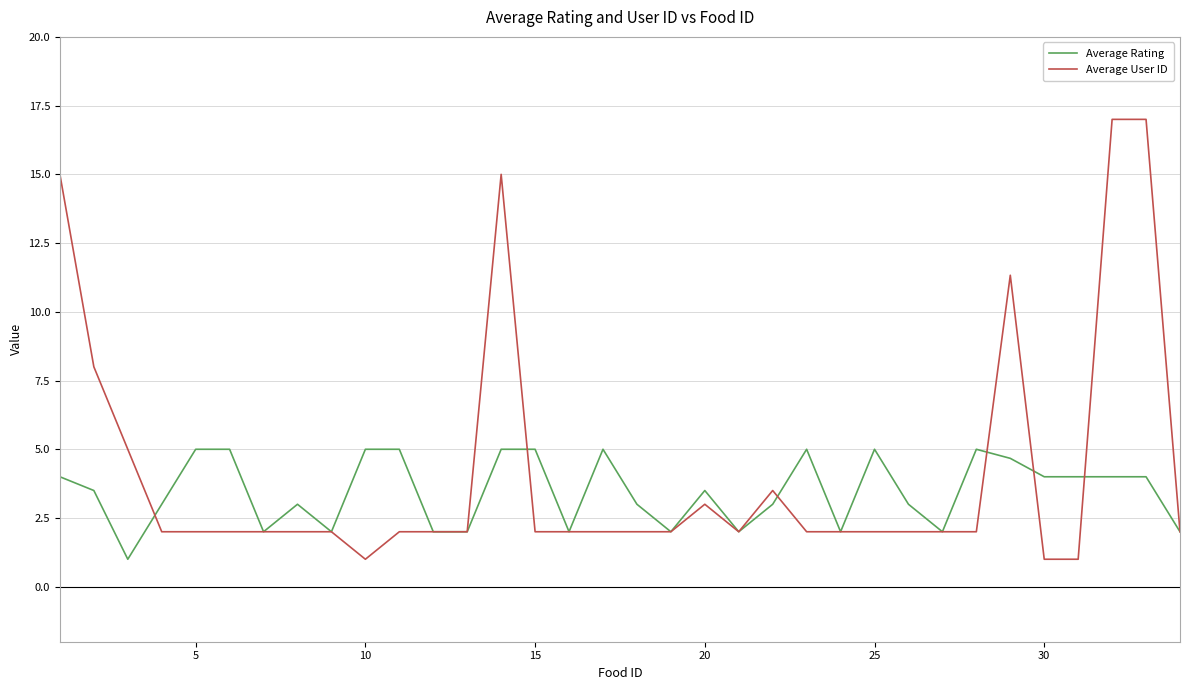

What is the greatest value displayed?

17.0